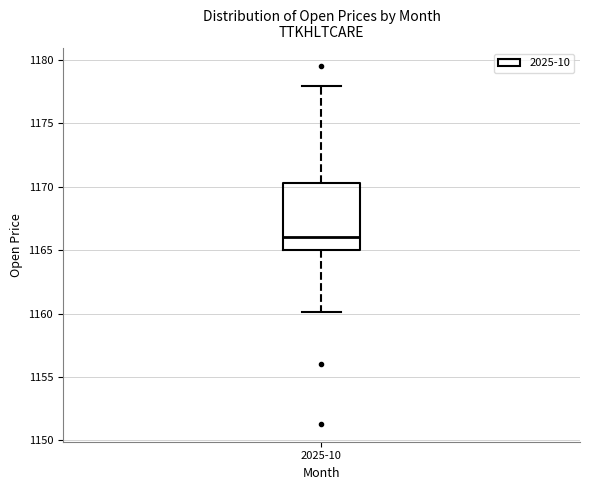

Where does the median line of the box for 2025-10 sit on the y-axis? The values are not printed on the chart, so give them approximately, as read against the axis.

1166.0